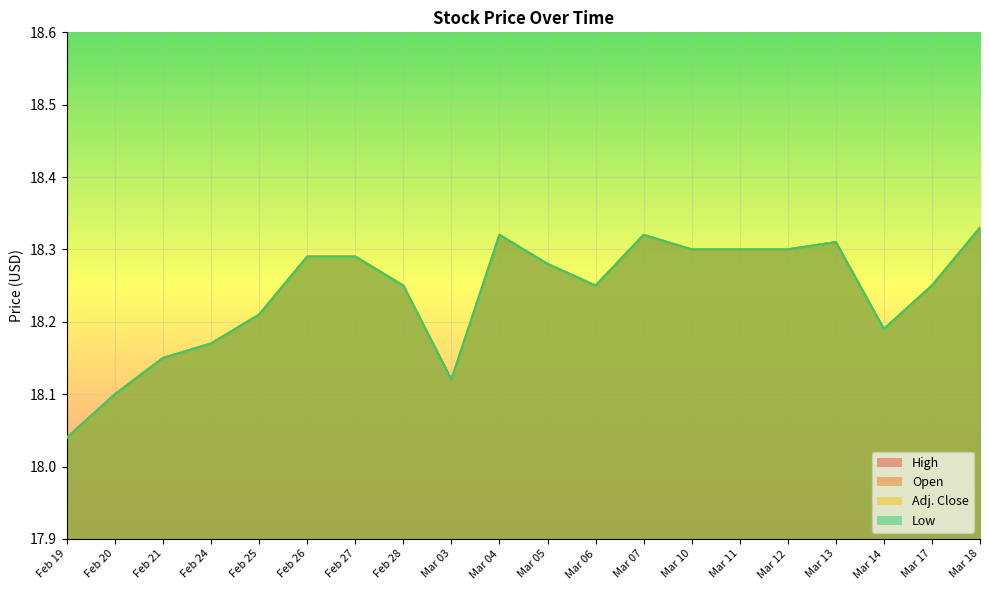

Between Mar 06 and Mar 18, which is larger?

Mar 18